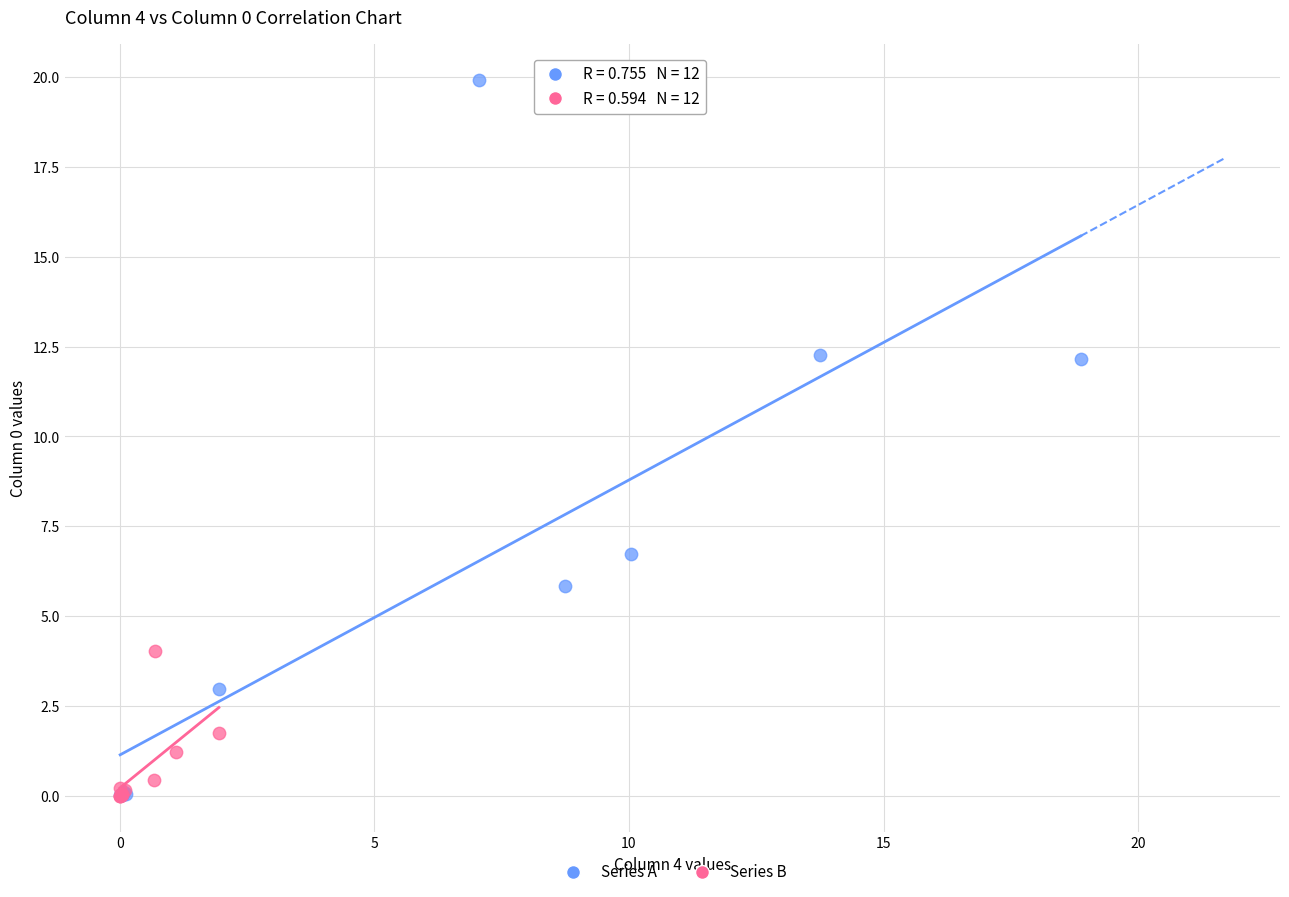

Which series contains the highest Y value?

Series A